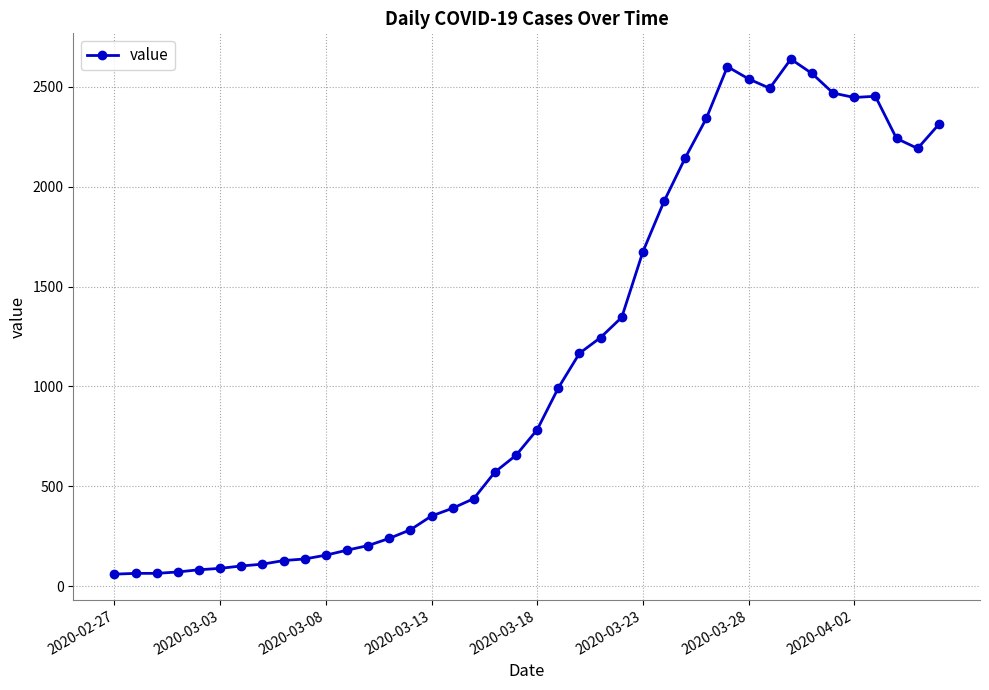

True or false: there are more than 2 points higher than both neighbors.

True